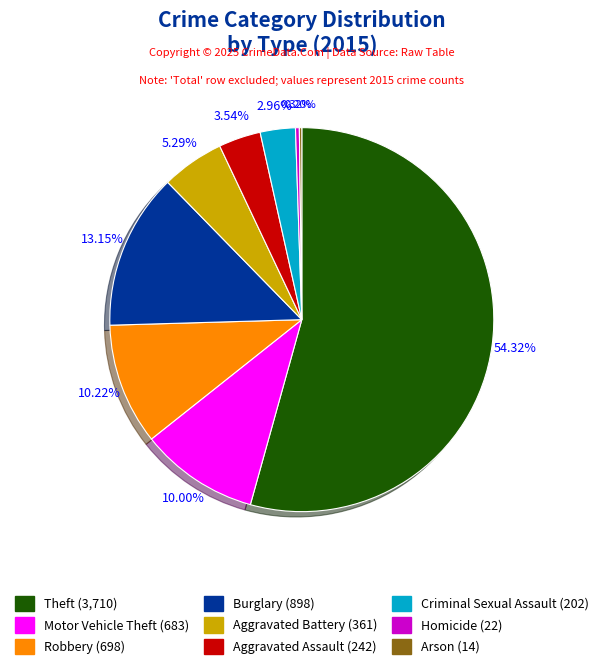

Which category has the biggest portion of the pie?

Theft